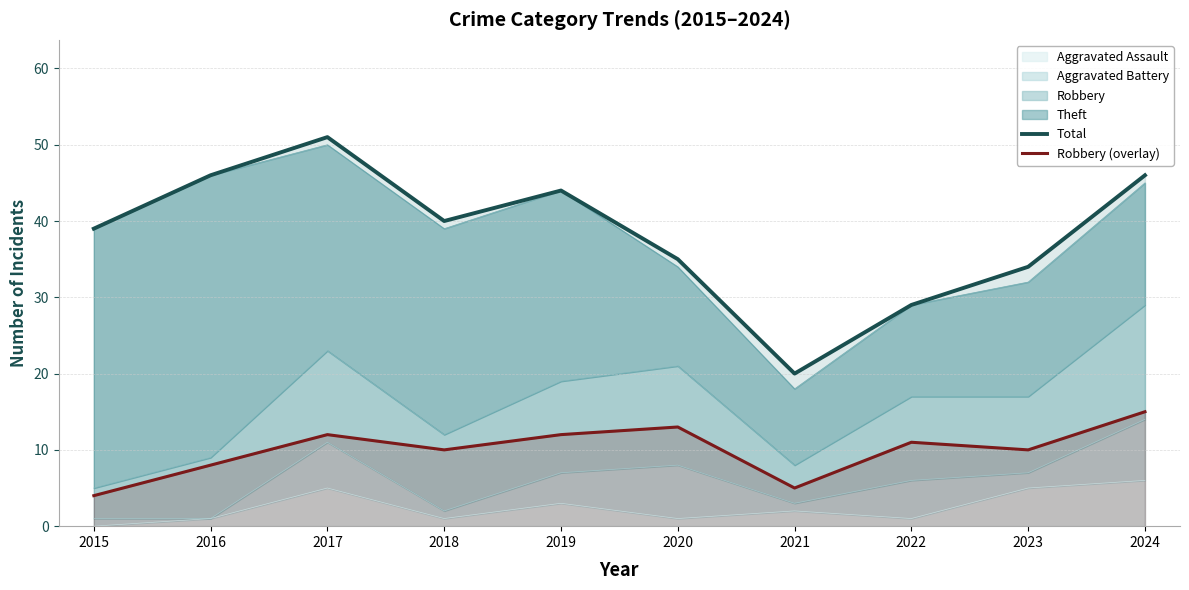

What is the sum of all Total values?

384